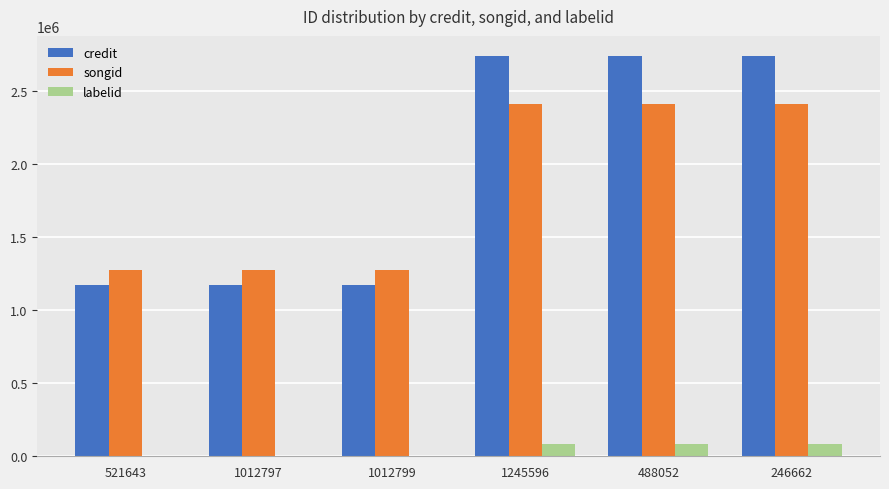

What is the approximate value of songid at 1012799?

1273145